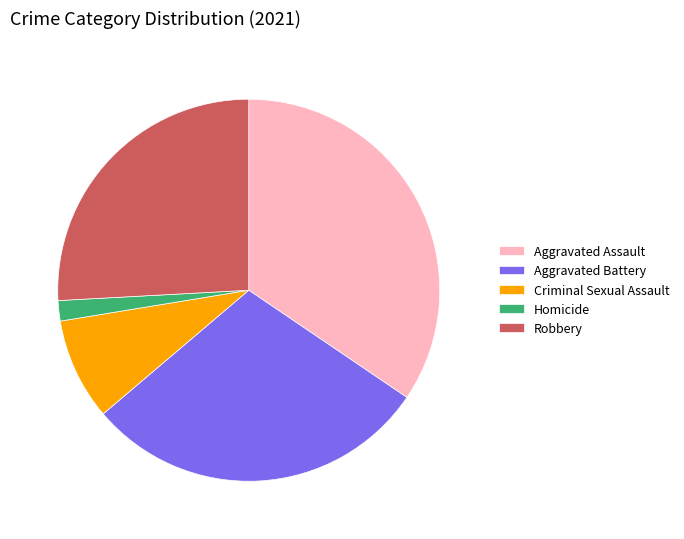

Do Robbery and Homicide together represent more than half of the pie?

No